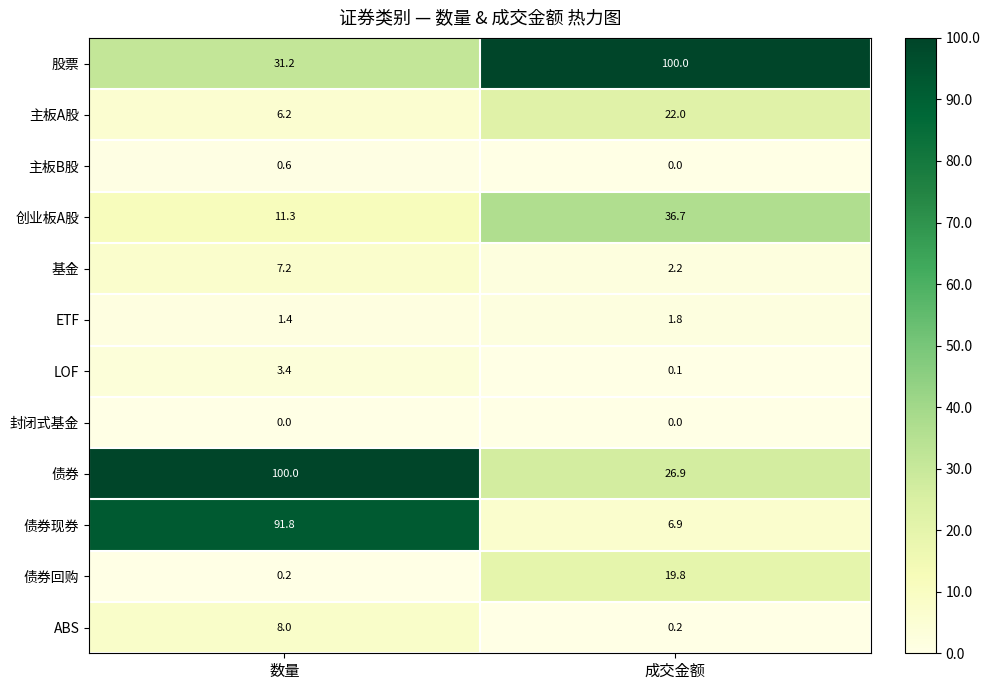

Which category has the lowest value in the ETF series?

数量